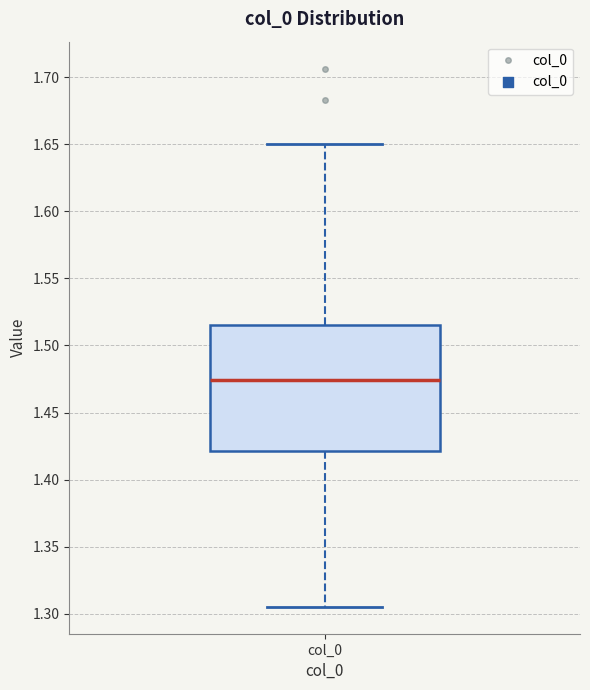

Read this box plot against the y-axis: the position of the median line, the range covered by the box, and the ends of both whiskers. The values are not printed on the chart, so give them approximately, as read against the axis.

median 1.475, box 1.420 to 1.515, whiskers 1.305 to 1.650